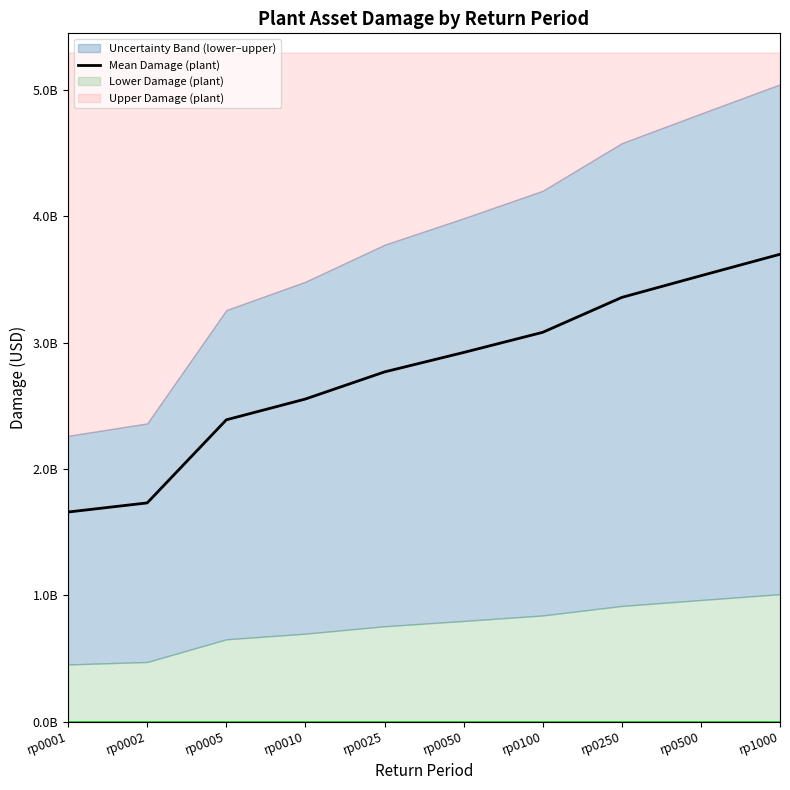

The value at rp0005 is 4281204926.5. True or false?

False